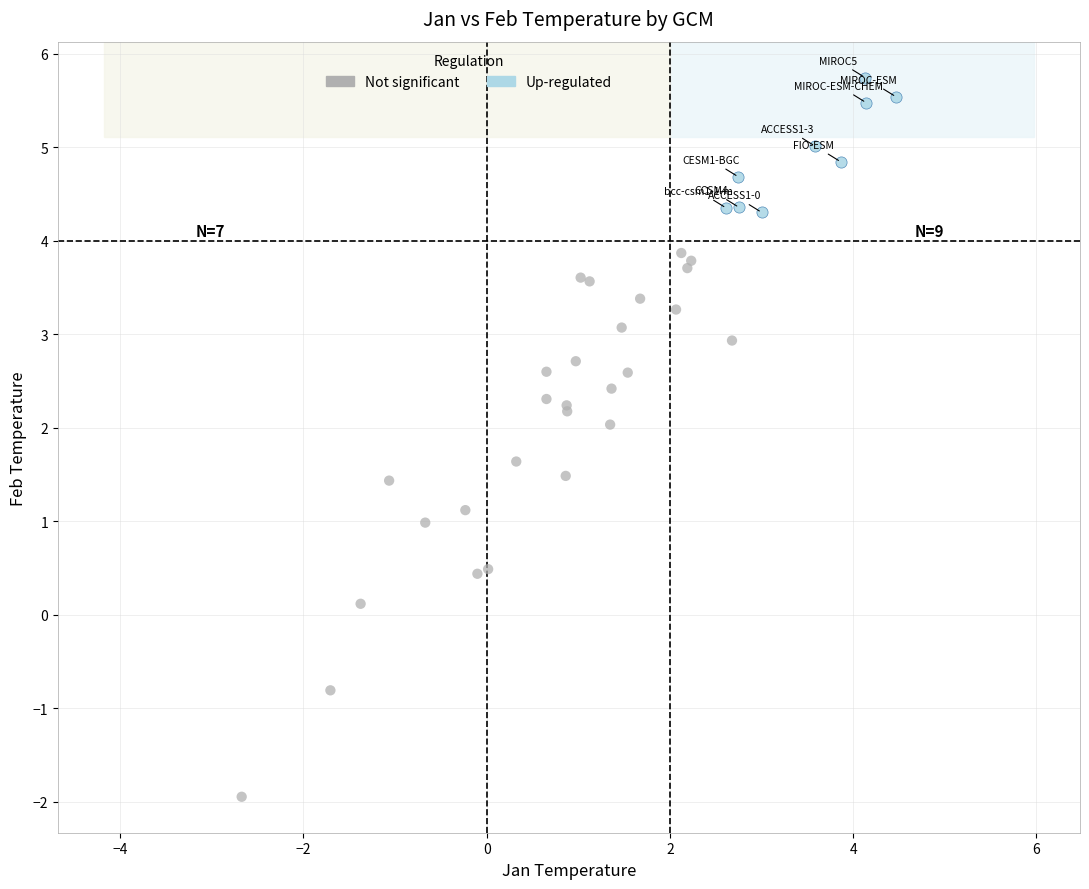

Which series reaches the maximum Y coordinate?

Up-regulated